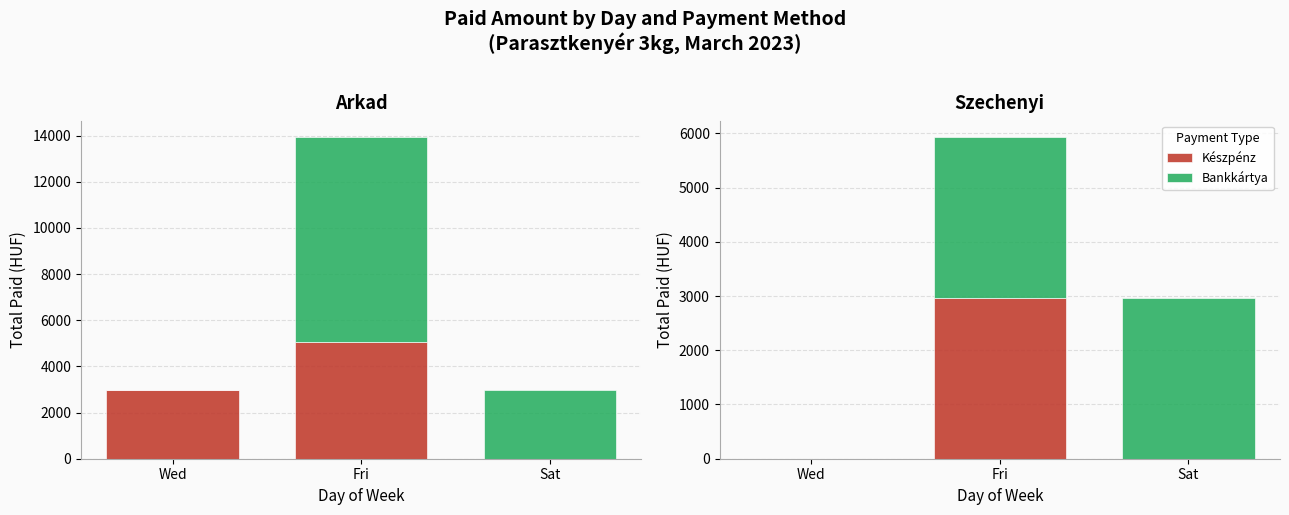

What position from the left is Fri?

2